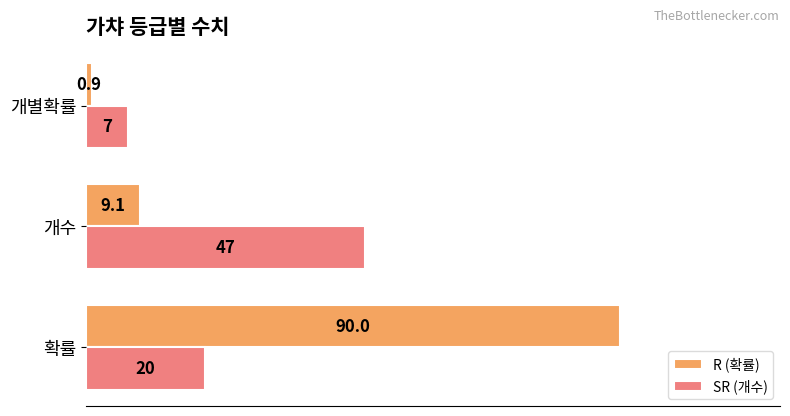

Which series has the largest total across all categories?

R (확률)